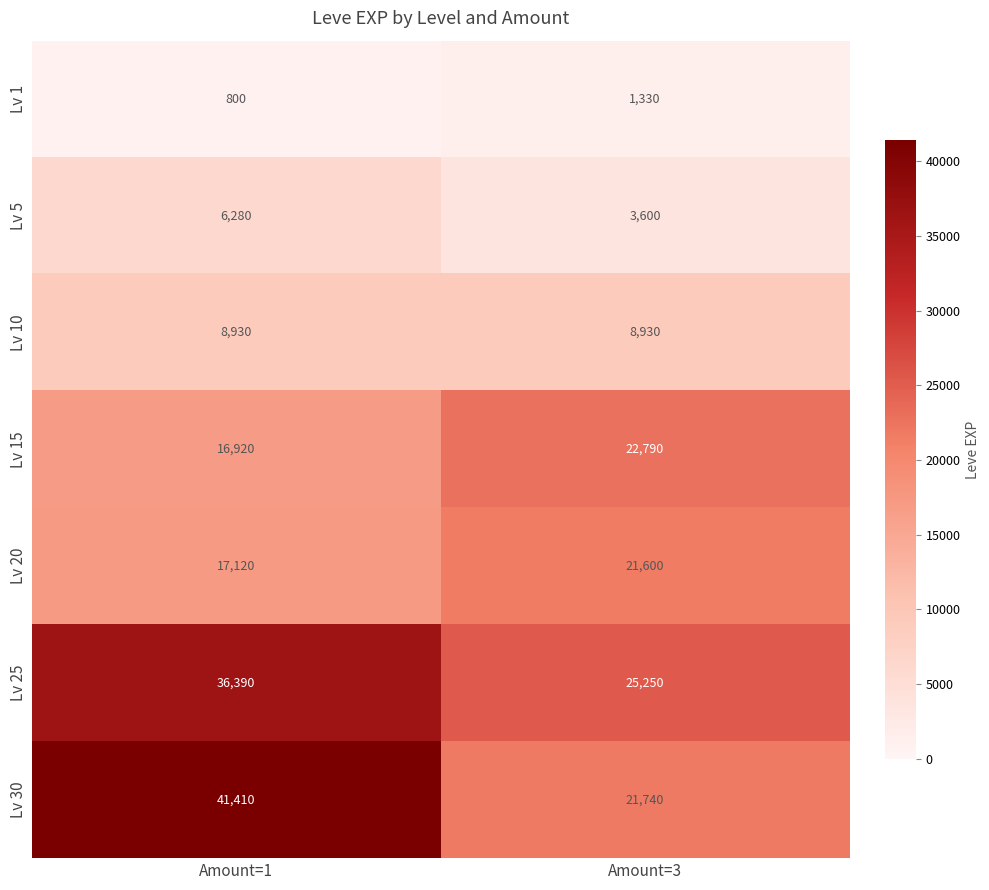

True or false: Lv 25 has a value of 36390 at Amount=1.

True